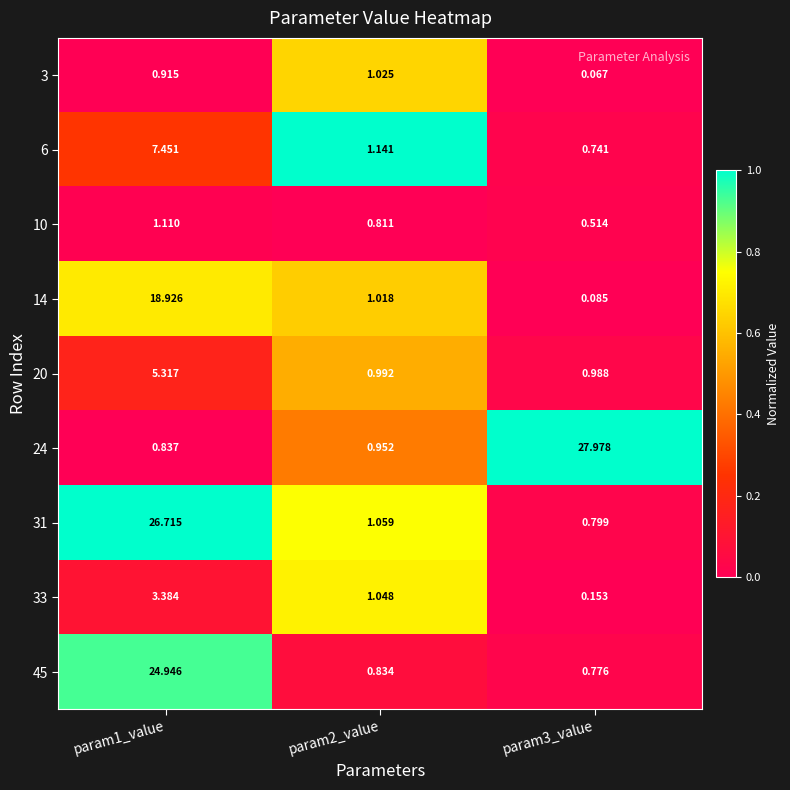

Which label corresponds to the smallest value in the chart?

param3_value